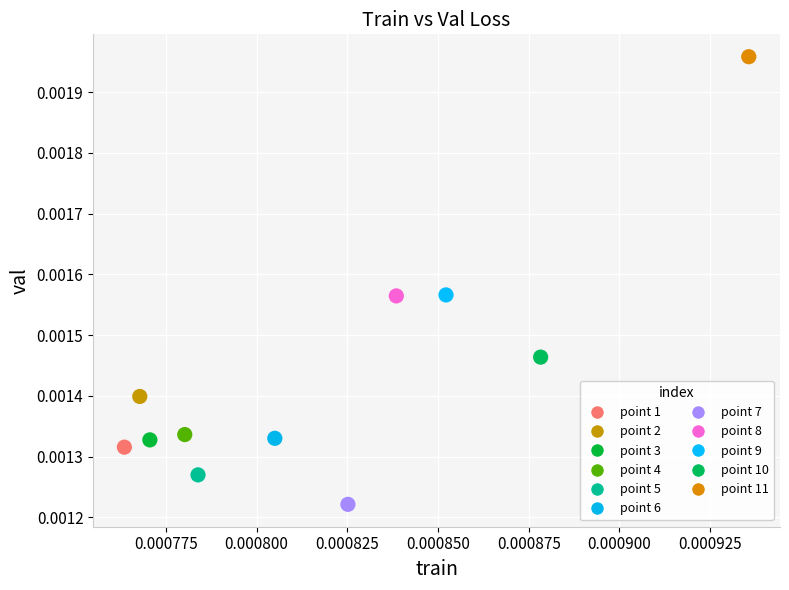

Which series reaches the maximum Y coordinate?

point 11